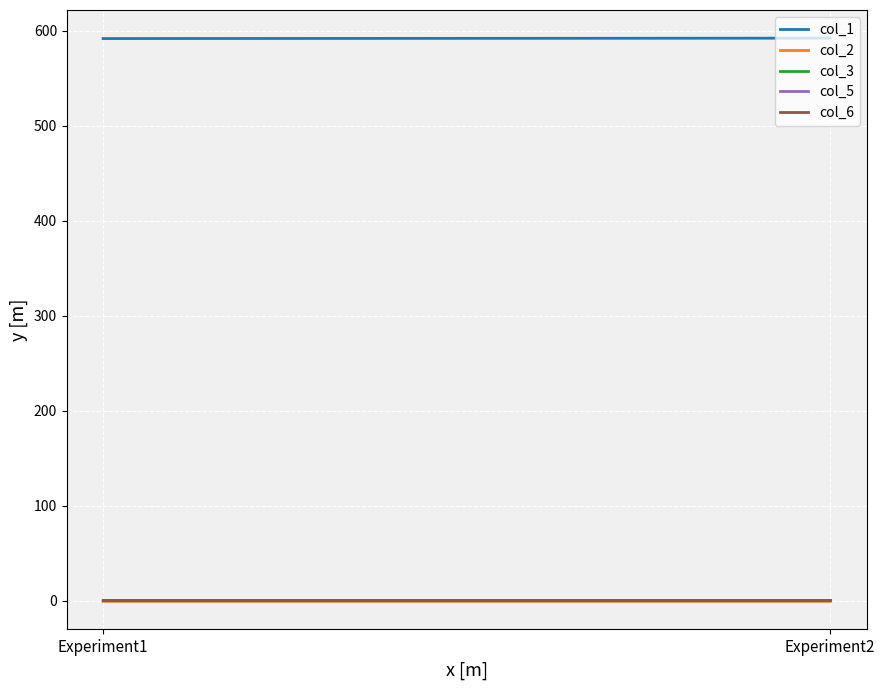

Which series has the largest range (max minus min)?

col_1